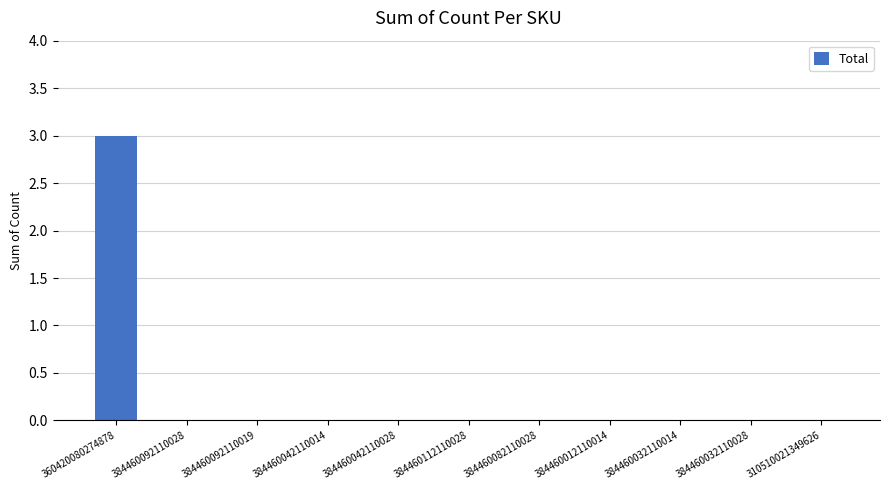

Reading left to right, what are all the values shown in this chart?

360420080274878=3	384460092110028=0	384460092110019=0	384460042110014=0	384460042110028=0	384460112110028=0	384460082110028=0	384460012110014=0	384460032110014=0	384460032110028=0	310510021349626=0